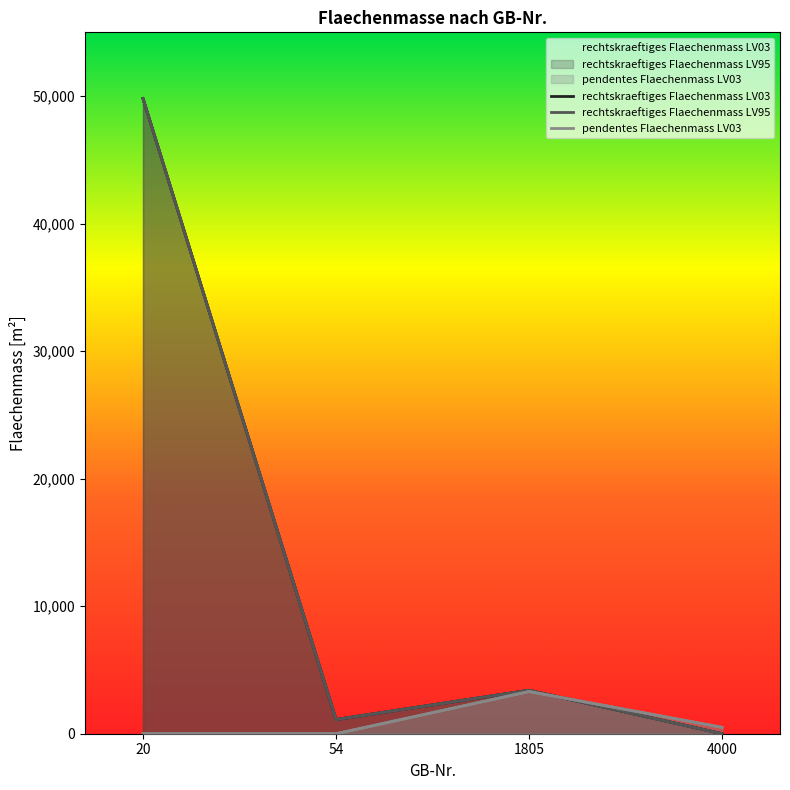

What is the difference between the second highest and minimum values in the rechtskraeftiges Flaechenmass LV95 series?

3405